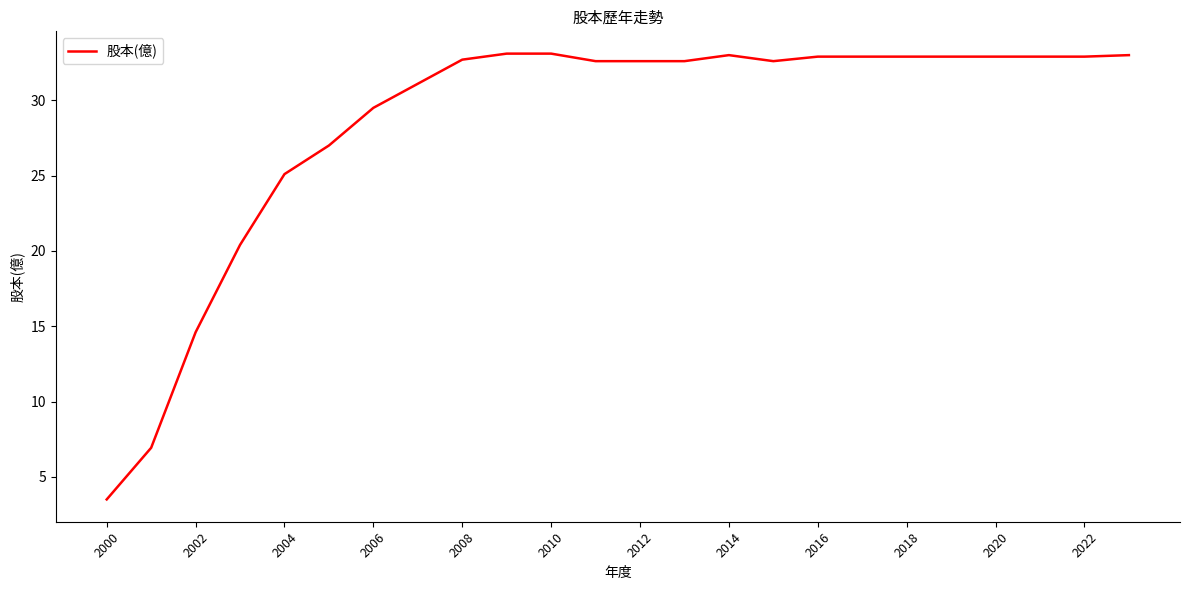

What is the smallest value displayed?

3.5